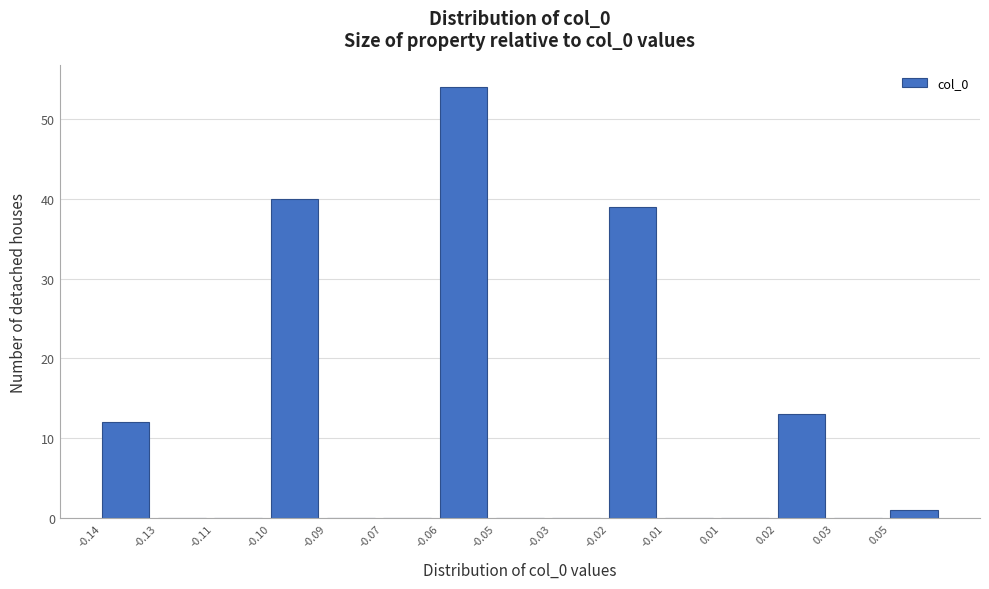

Reading left to right, list all the values displayed in this chart.

-0.14=12	-0.13=0	-0.11=0	-0.10=40	-0.09=0	-0.07=0	-0.06=54	-0.05=0	-0.03=0	-0.02=39	-0.01=0	0.01=0	0.02=13	0.03=0	0.05=1